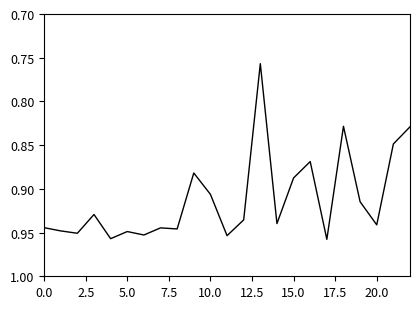

What is the smallest value displayed?

0.8